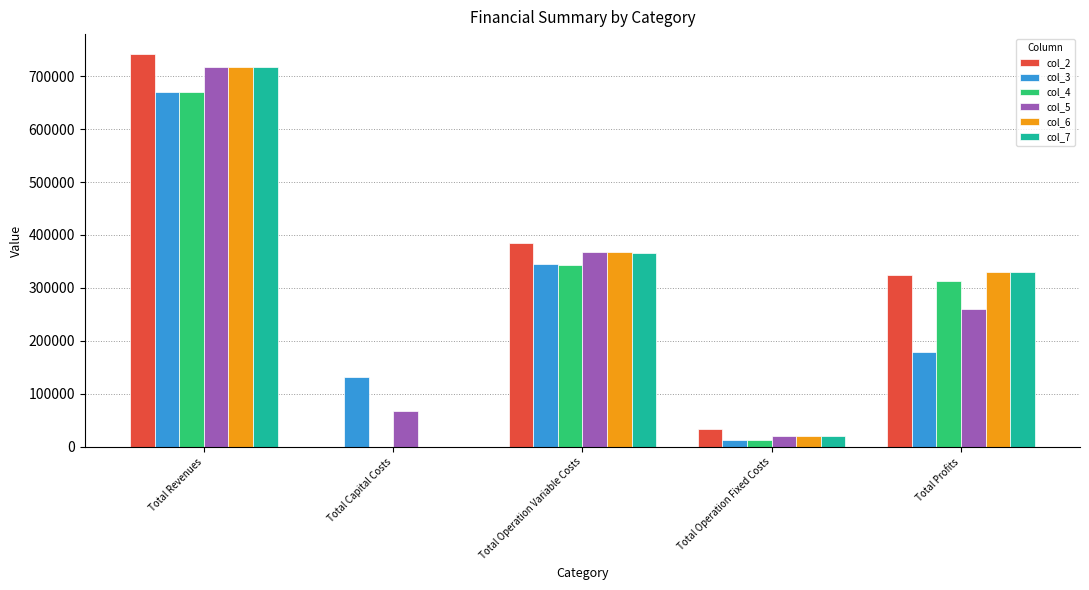

What is the maximum value for col_4?

670192.1